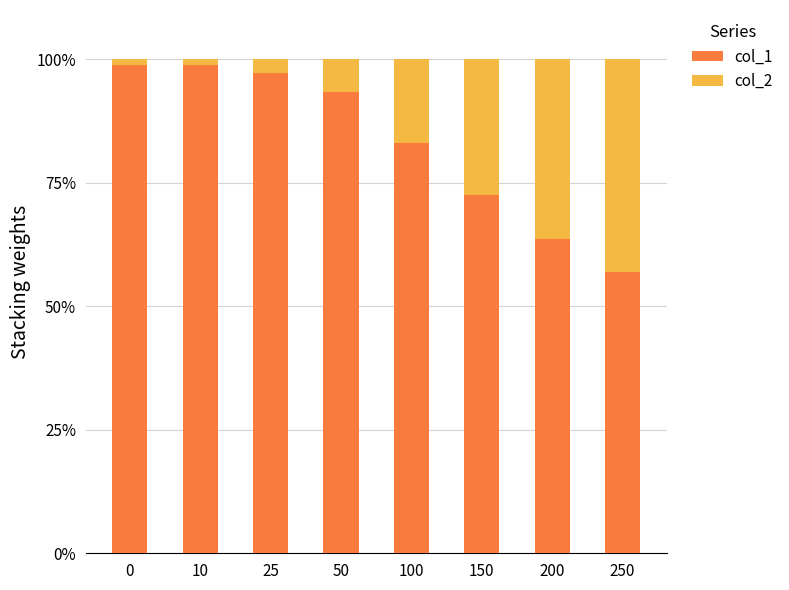

What is the lowest value of the col_1 series?

56.9